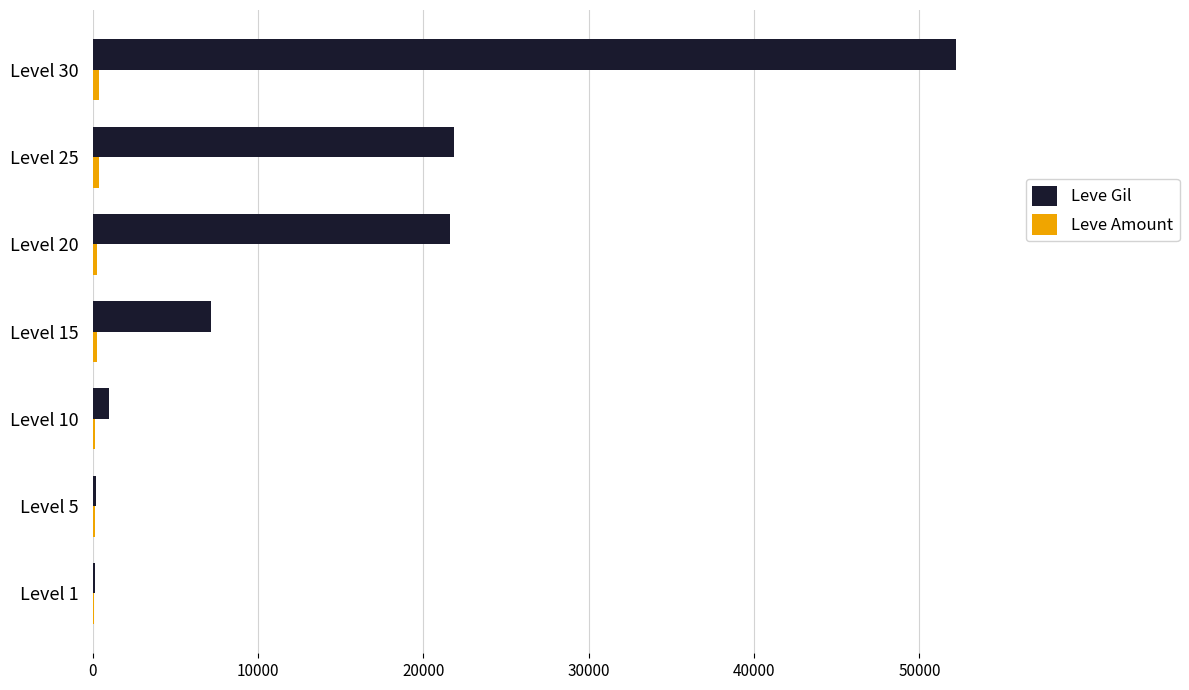

What is the maximum value for Leve Gil?

52220